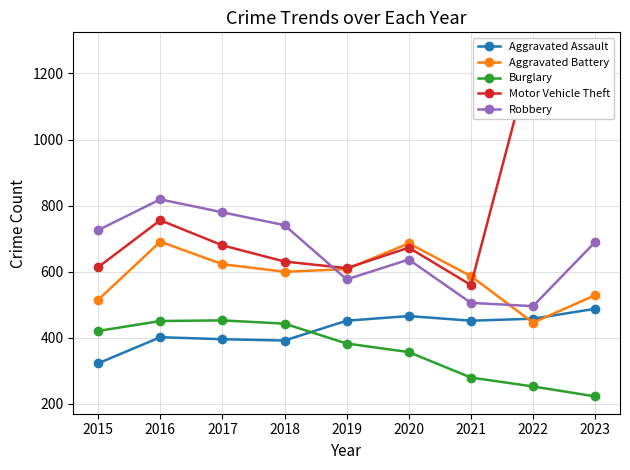

The value of Aggravated Battery at 2017 is 243. True or false?

False